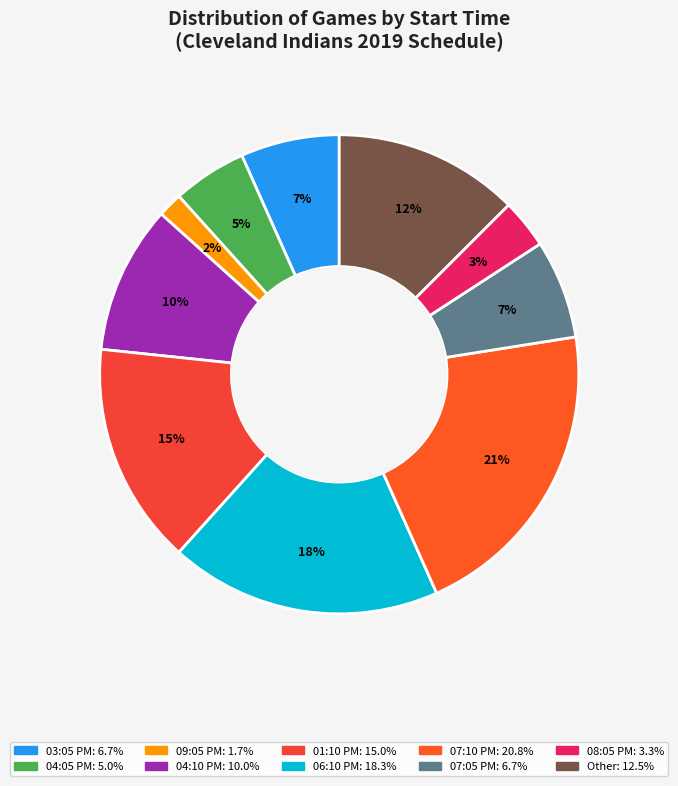

Count the number of slices in the pie.

10